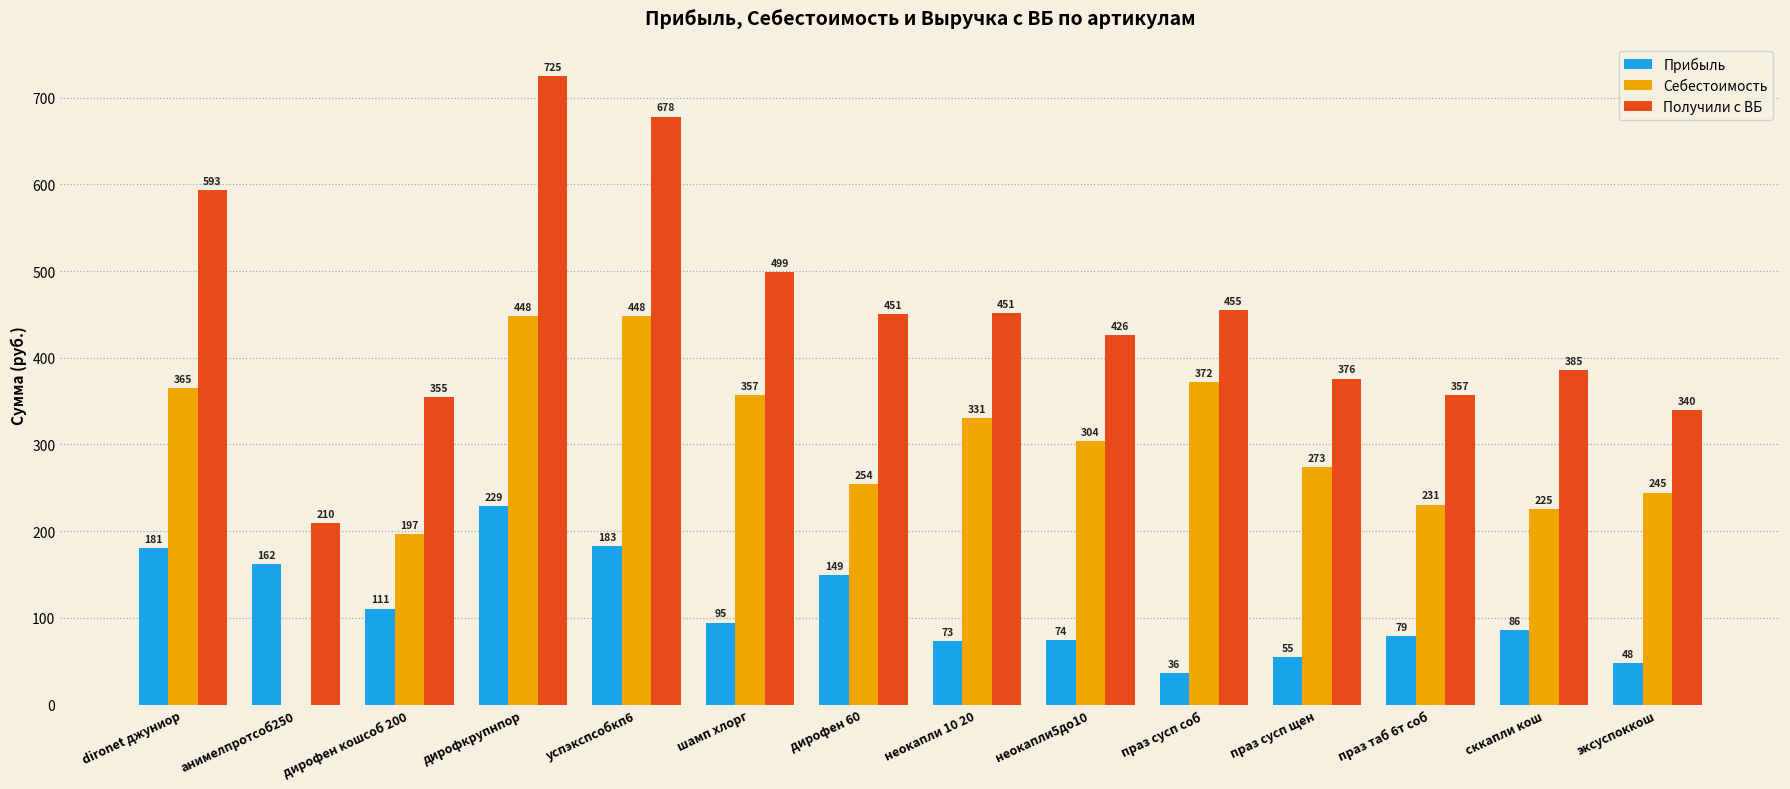

What is the sum of all Себестоимость values?

4048.9